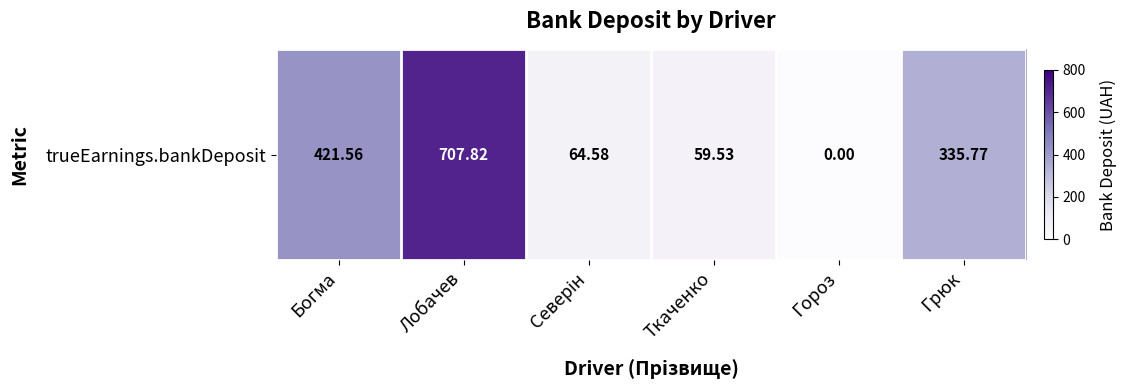

How many values are below 335?

3